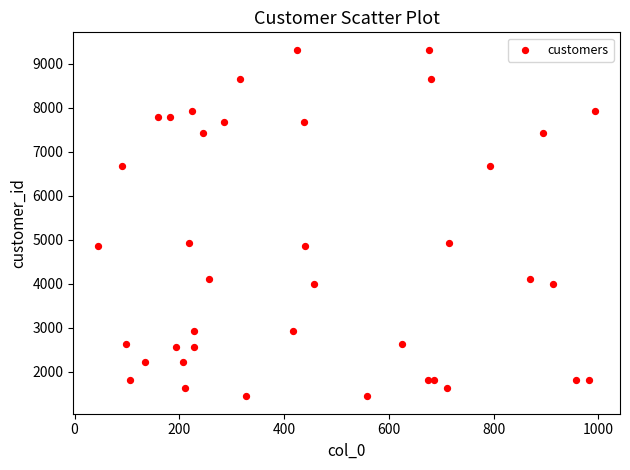

What is the range of Y values (max minus min)?

7885